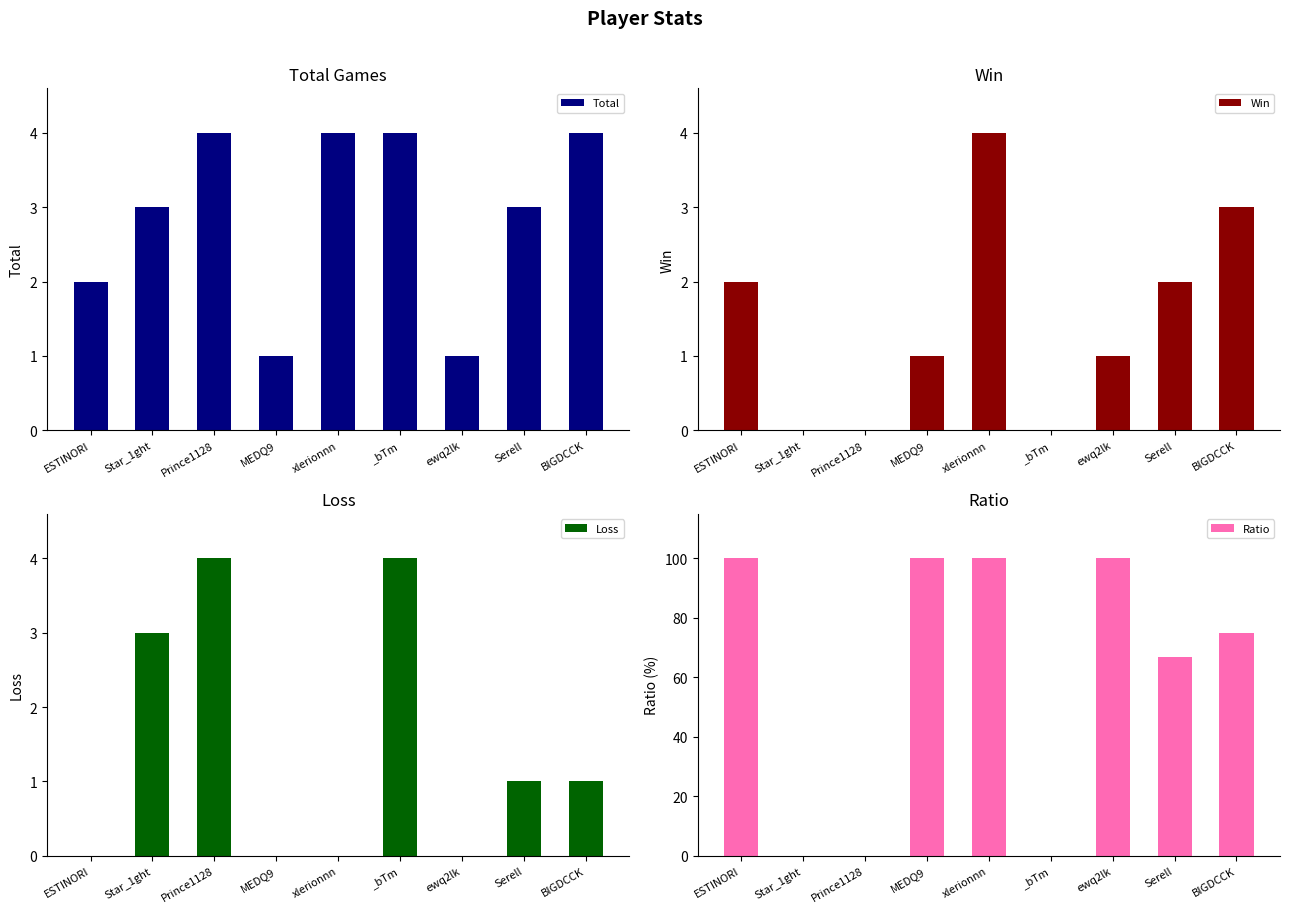

Between xlerionnn and Serell, which series saw the biggest shift?

Ratio